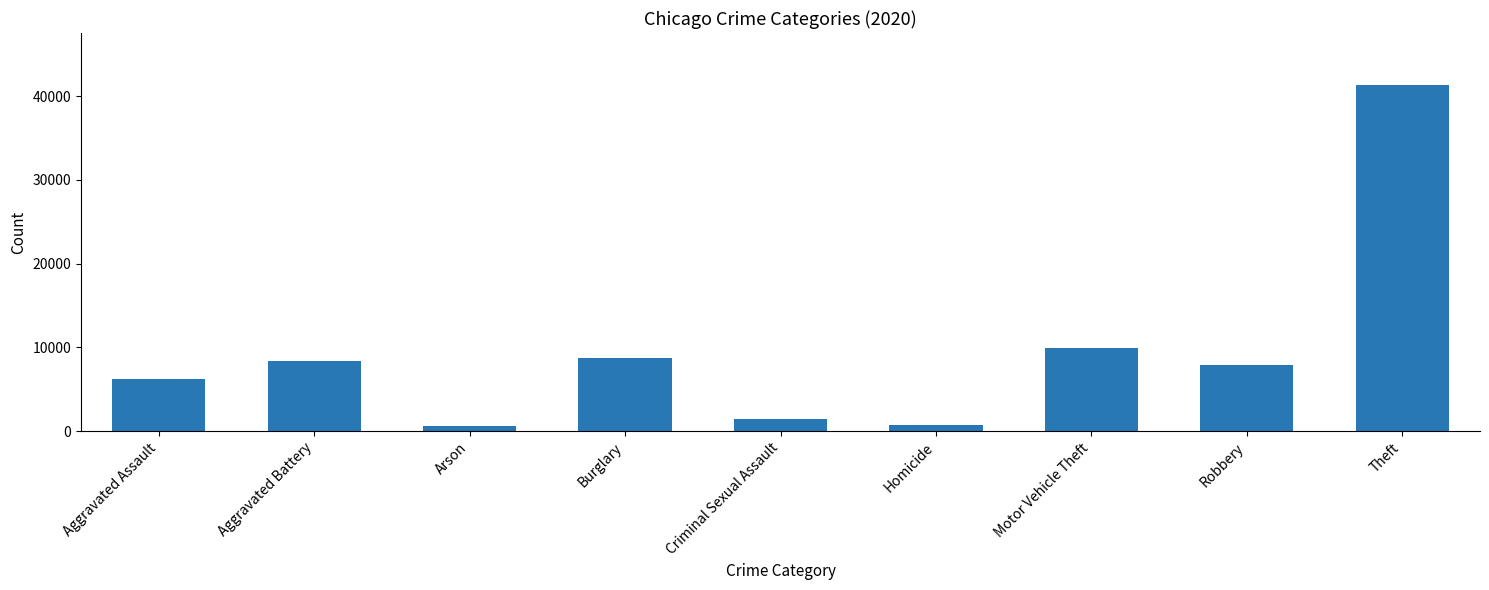

Reading left to right, extract all data points from this chart.

6263	8320	588	8758	1473	787	9959	7855	41326